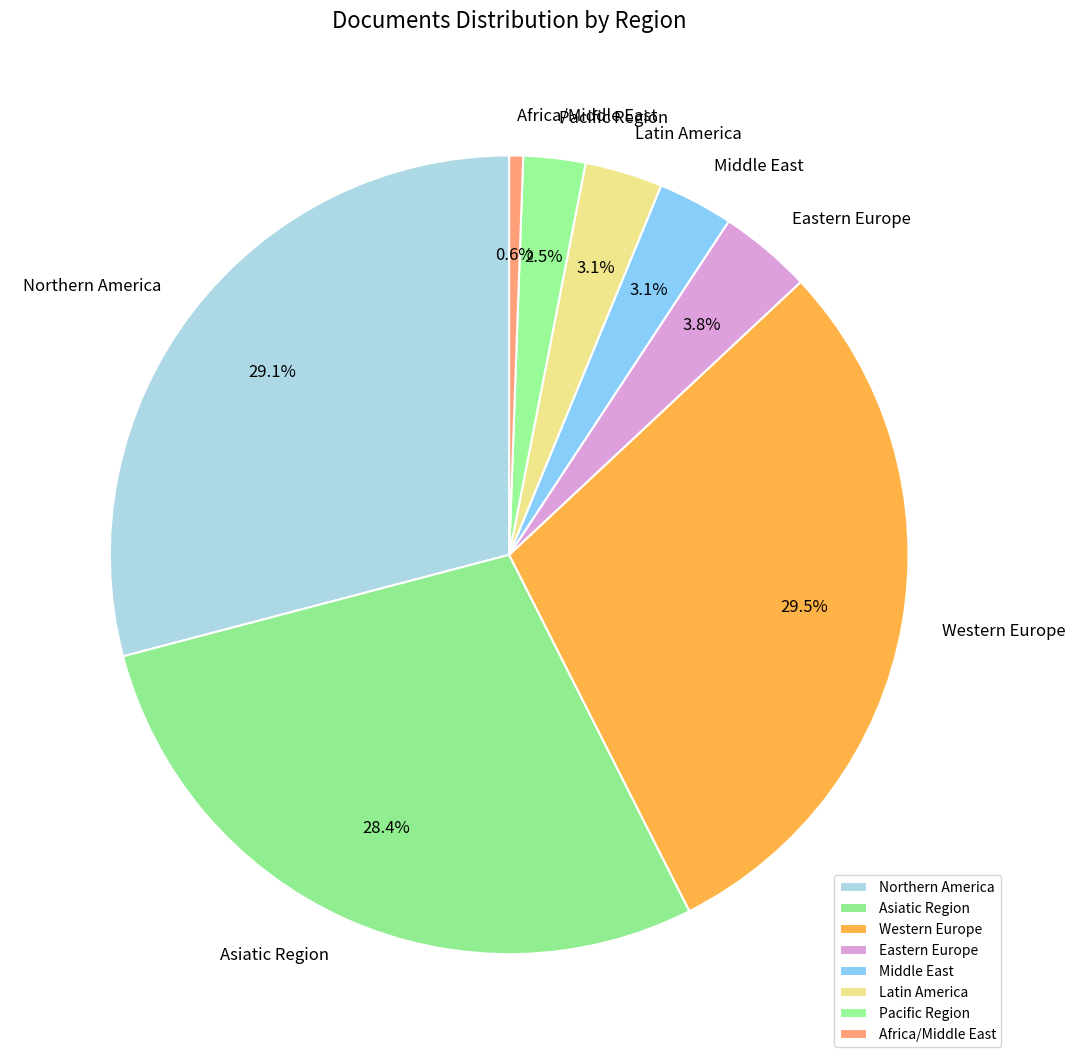

Between Africa/Middle East and Western Europe, which is larger?

Western Europe